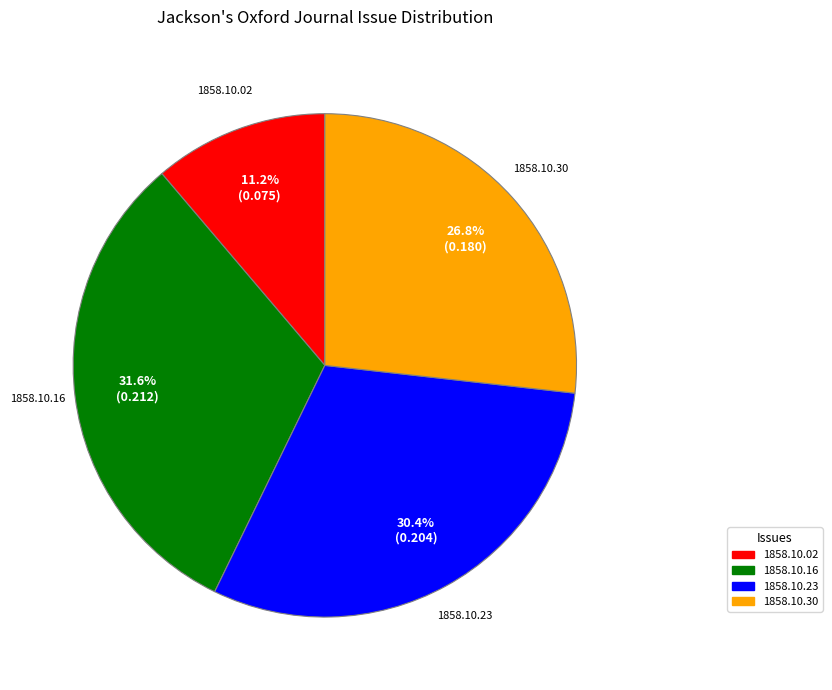

Is there any slice that represents more than half of the pie?

No